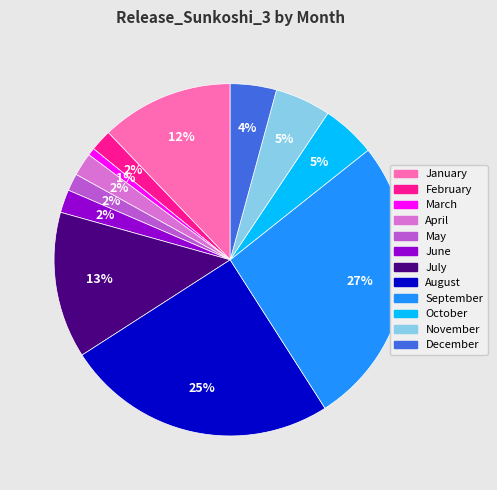

What is the smallest slice in the pie chart?

March